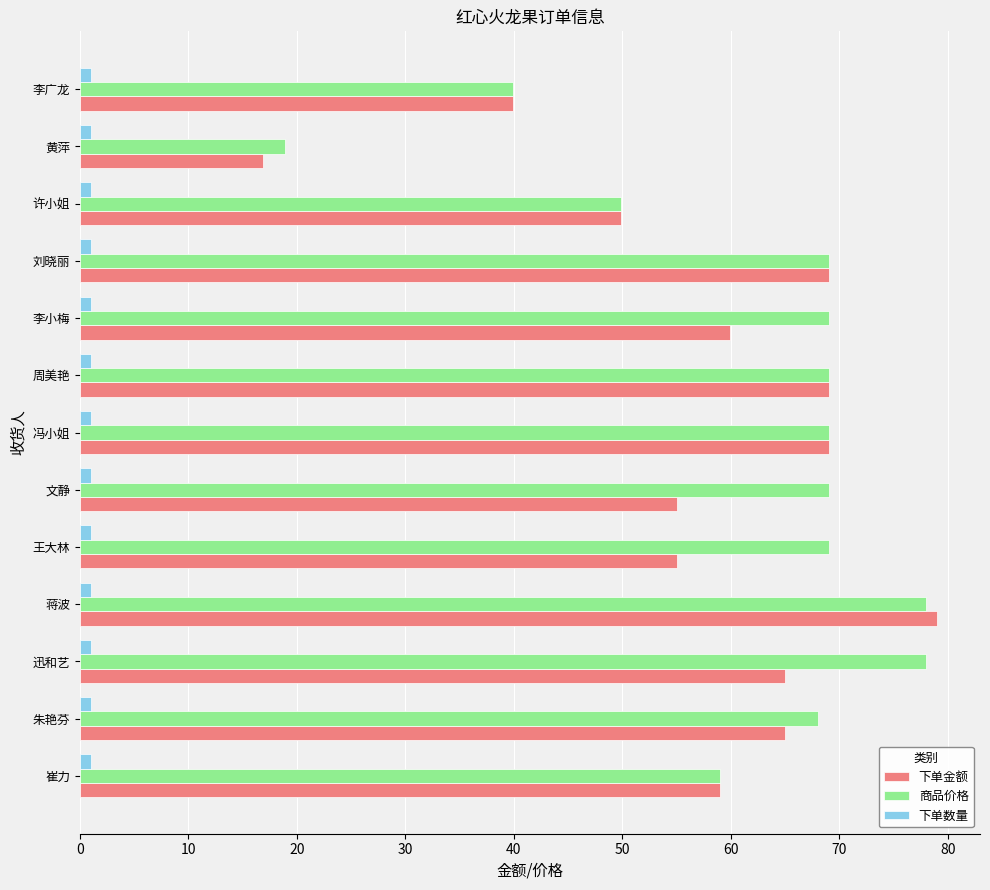

The value of 商品价格 at 王大林 is 69.0. True or false?

True